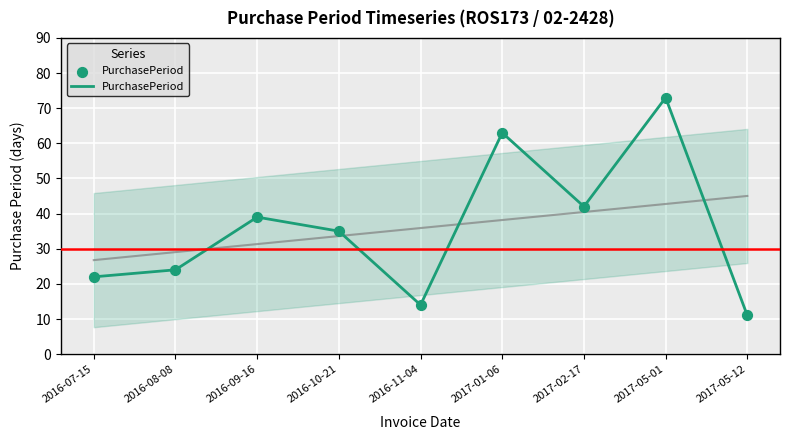

What is the change in value from 2016-09-16 to 2017-01-06?

+24